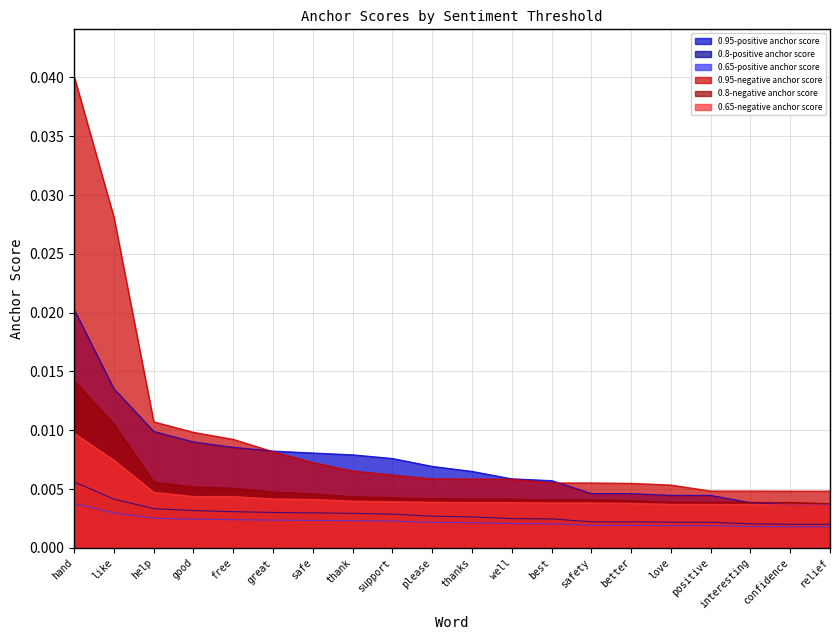

True or false: 0.65-negative anchor score and 0.65-positive anchor score cross at least once.

False